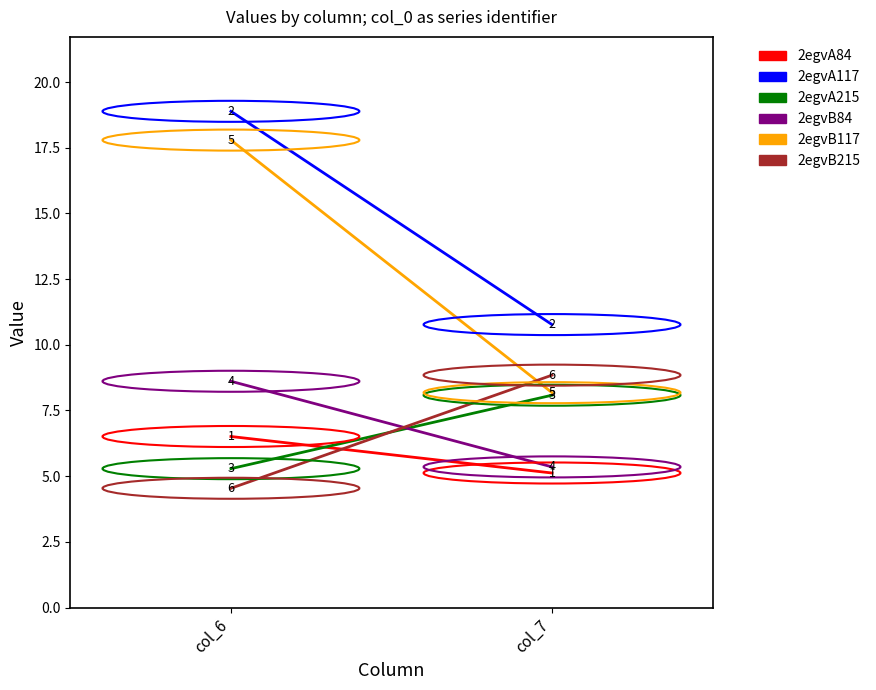

Reading right to left, what are all the values shown in this chart?

2egvA84: col_7=5.1	col_6=6.5
2egvA117: col_7=10.8	col_6=18.9
2egvA215: col_7=8.1	col_6=5.3
2egvB84: col_7=5.4	col_6=8.6
2egvB117: col_7=8.2	col_6=17.8
2egvB215: col_7=8.8	col_6=4.5